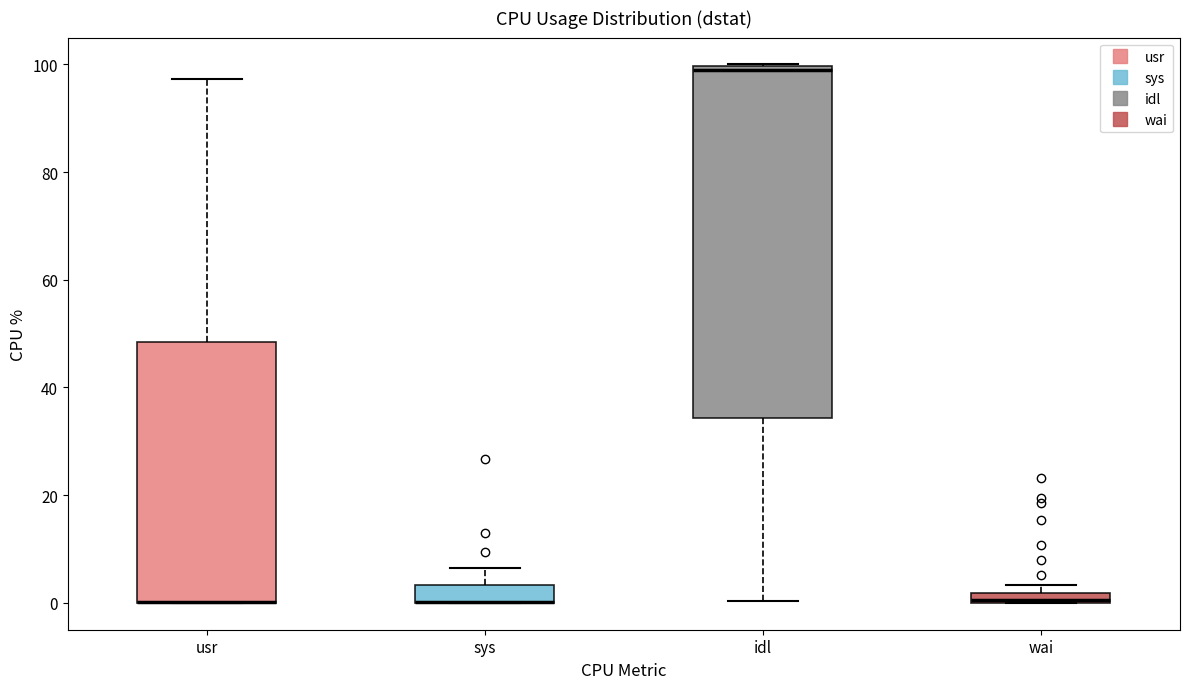

Which box is the tallest, from its lower edge to its upper edge?

idl